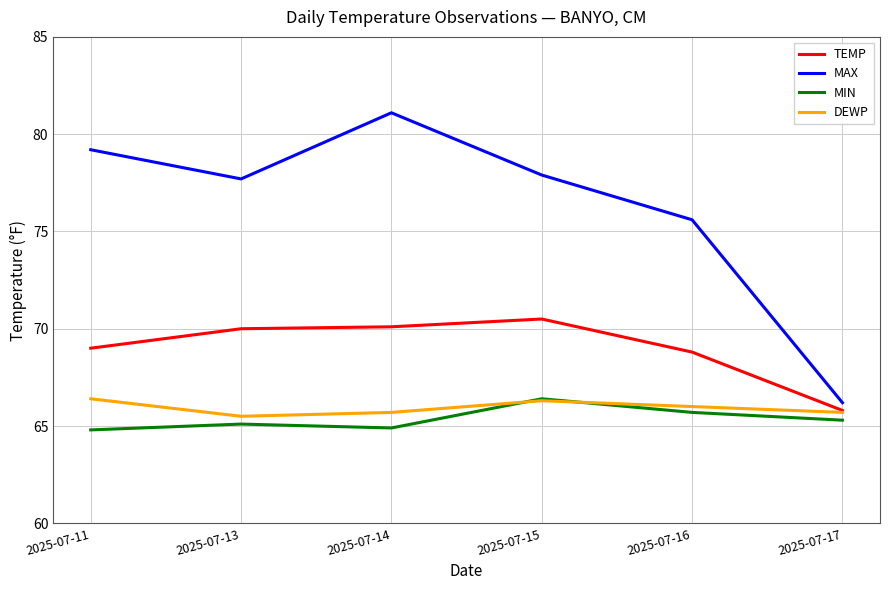

What is the total value across all series at 2025-07-11?

279.4